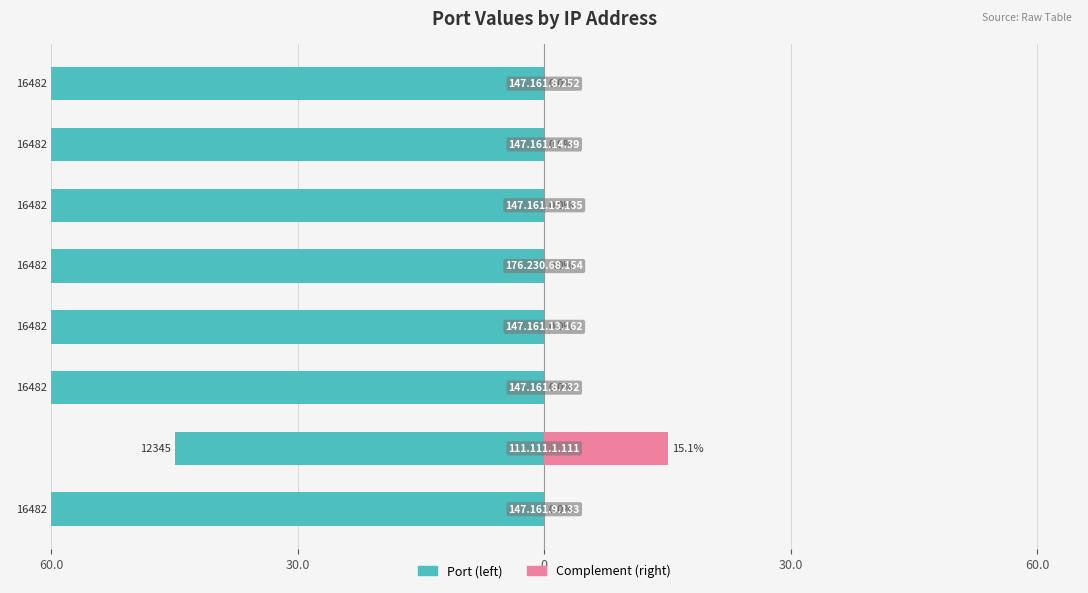

Which series has the widest spread of values?

Port (left)